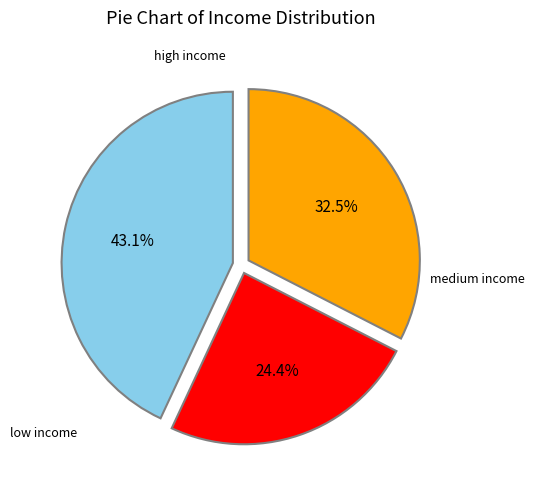

Is there any slice that represents more than half of the pie?

No